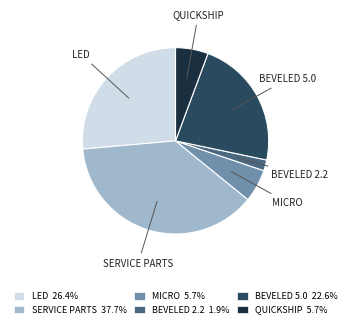

Is BEVELED 2.2 the majority of the pie?

No